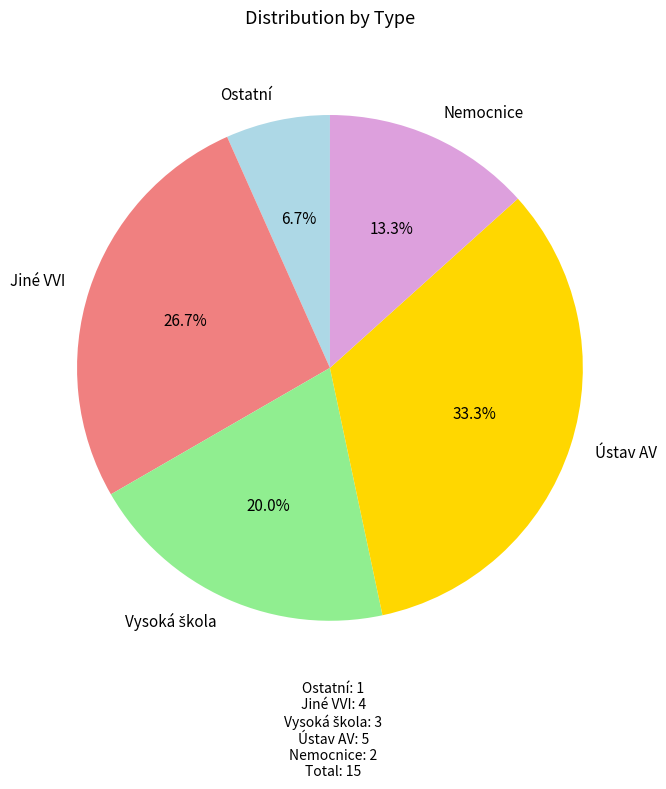

Combined, what portion of the pie is Nemocnice and Jiné VVI?

40.0%